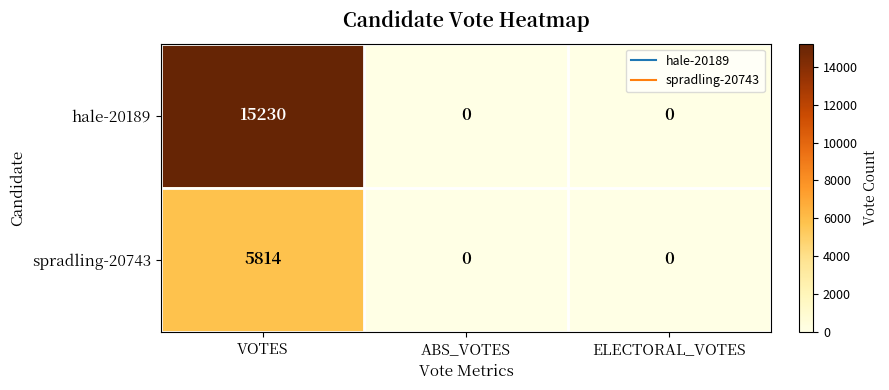

What is the spread (max minus min) of values at VOTES?

9416